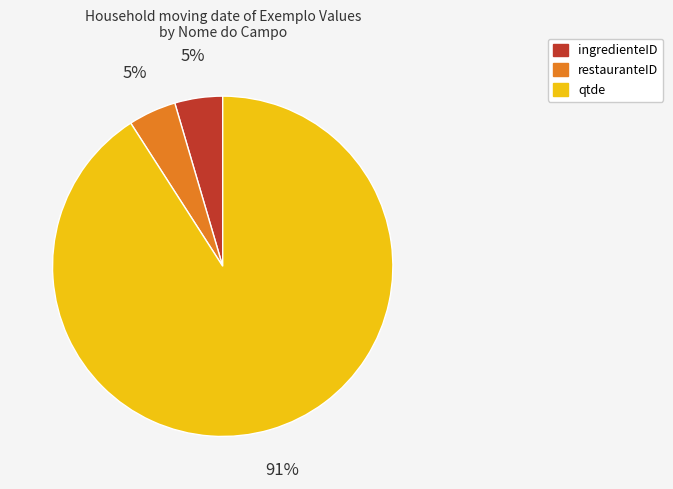

Combined, do restauranteID and ingredienteID account for over 50%?

No